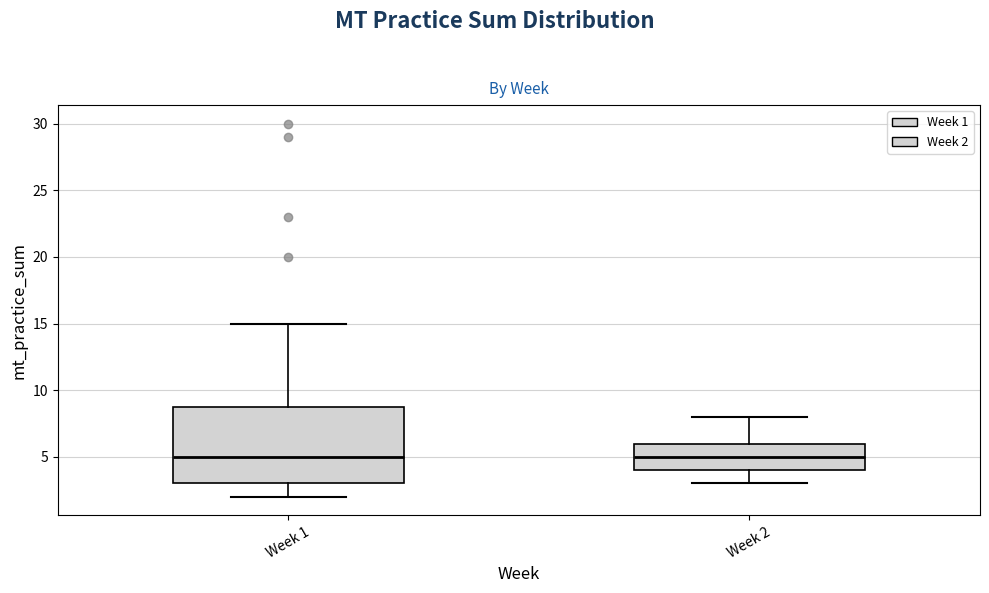

Where does the median line of the box for Week 1 sit on the y-axis? The values are not printed on the chart, so give them approximately, as read against the axis.

5